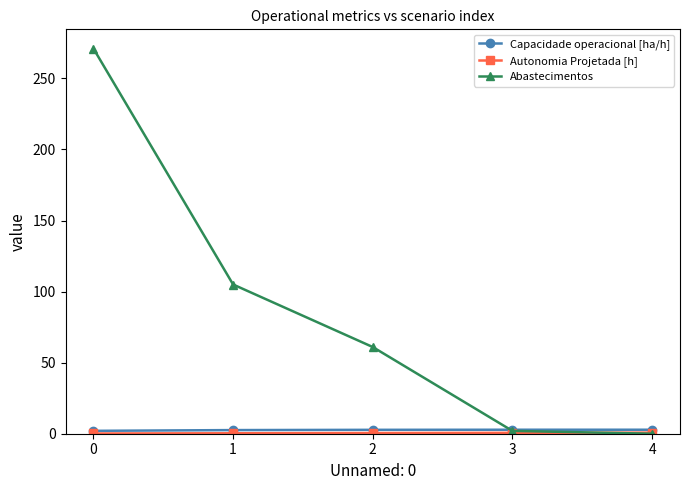

How many series are shown in this chart?

3